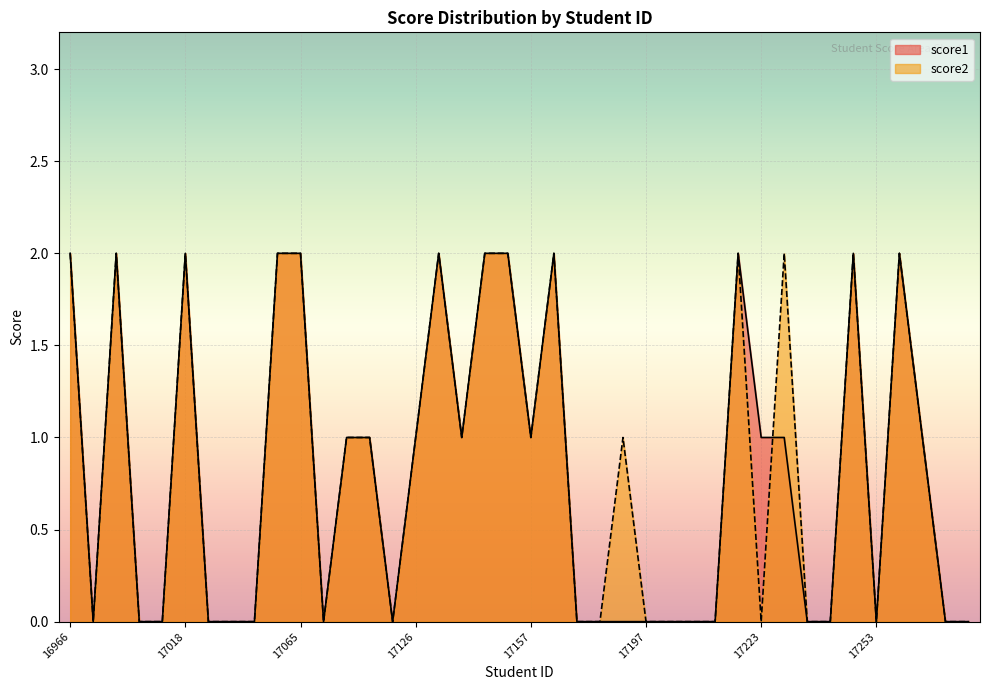

Which series ends up on top after the final intersection of score2 and score1?

score2